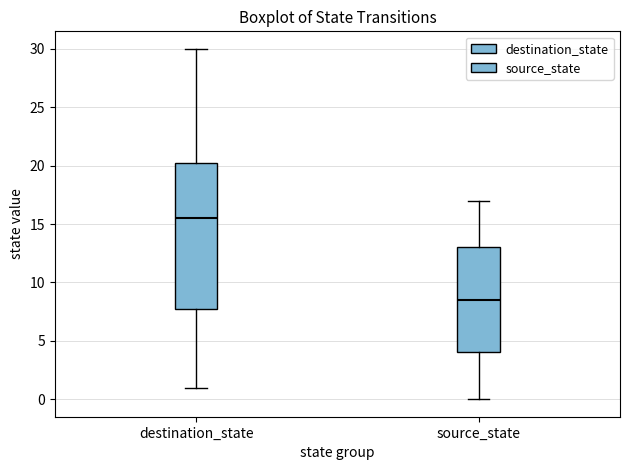

Reading left to right, read every box against the y-axis: the position of its median line, the range the box covers, and the ends of its whiskers. The values are not printed on the chart, so give them approximately, as read against the axis.

destination_state: median 15.5, box 8.0 to 20.5, whiskers 1.0 to 30.0
source_state: median 8.5, box 4.0 to 13.0, whiskers 0.0 to 17.0